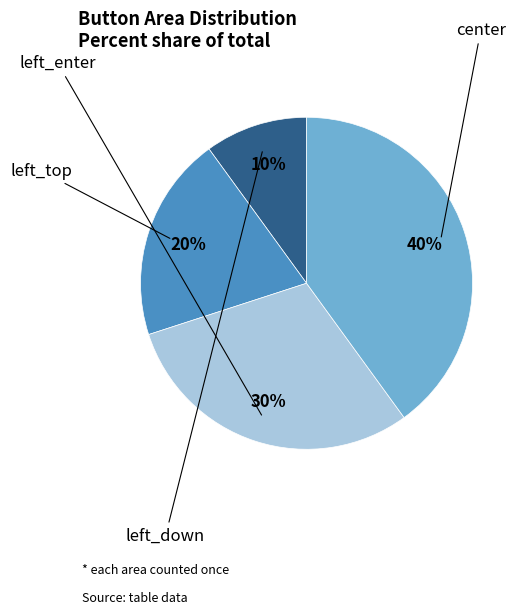

To the nearest percent, what is the difference between the largest and smallest slice percentages?

30%